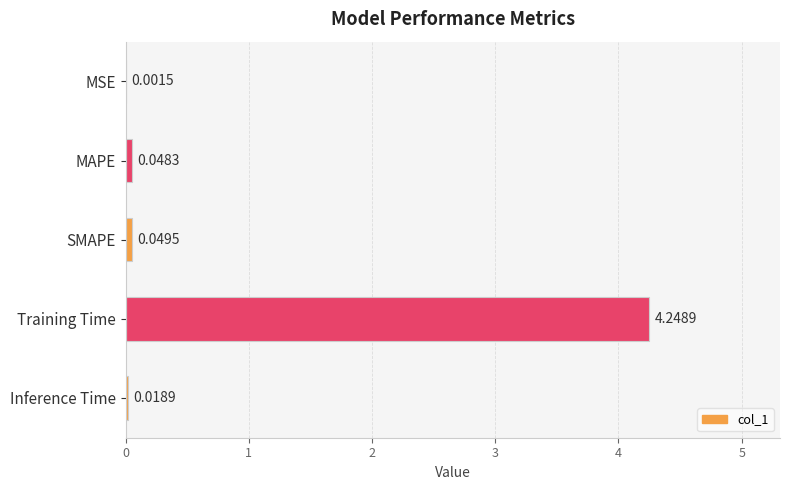

Between SMAPE and Inference Time, which is larger?

SMAPE